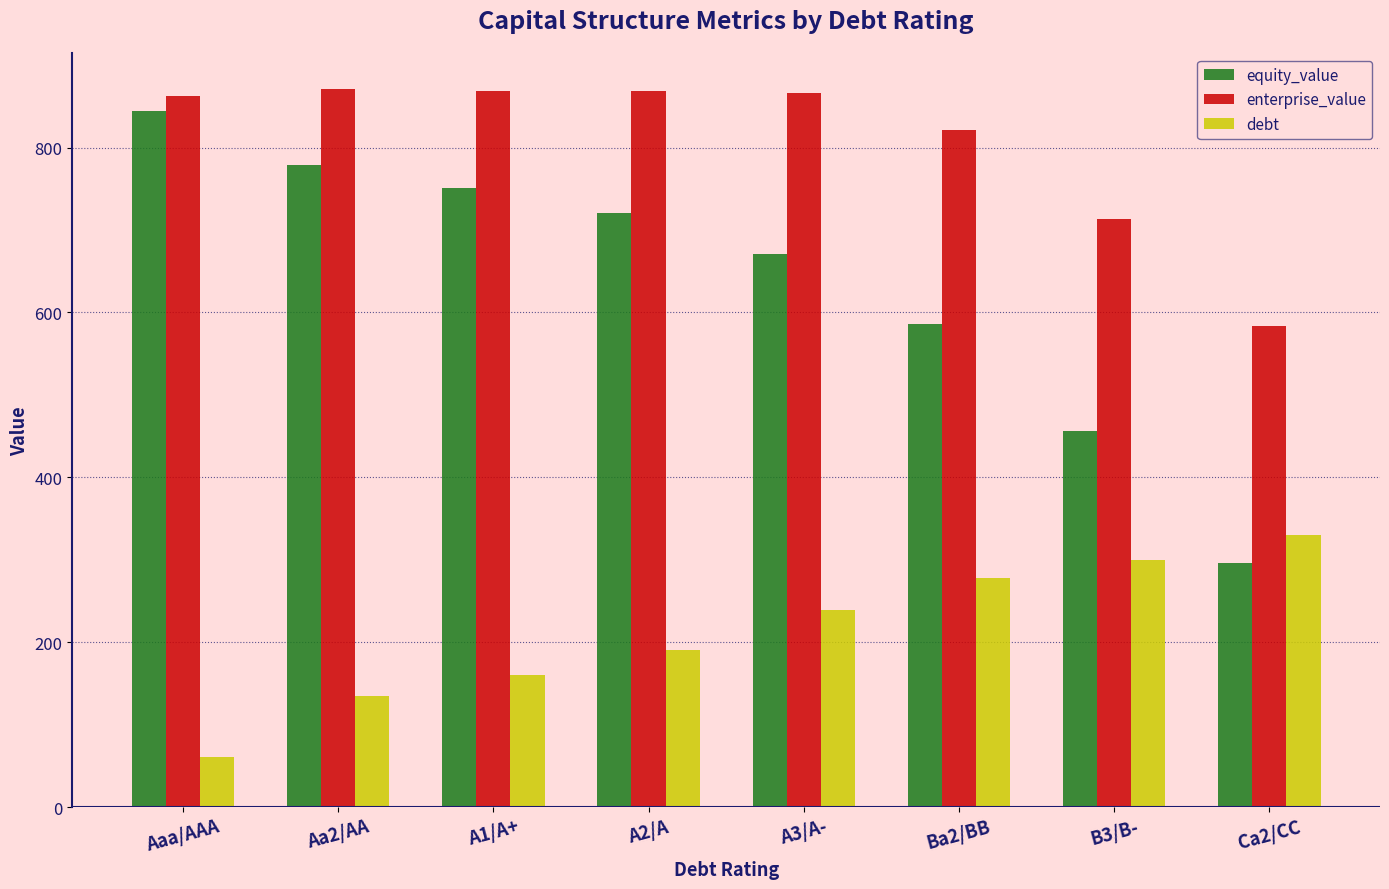

What is the difference between the maximum and second lowest values in the enterprise_value series?

158.2